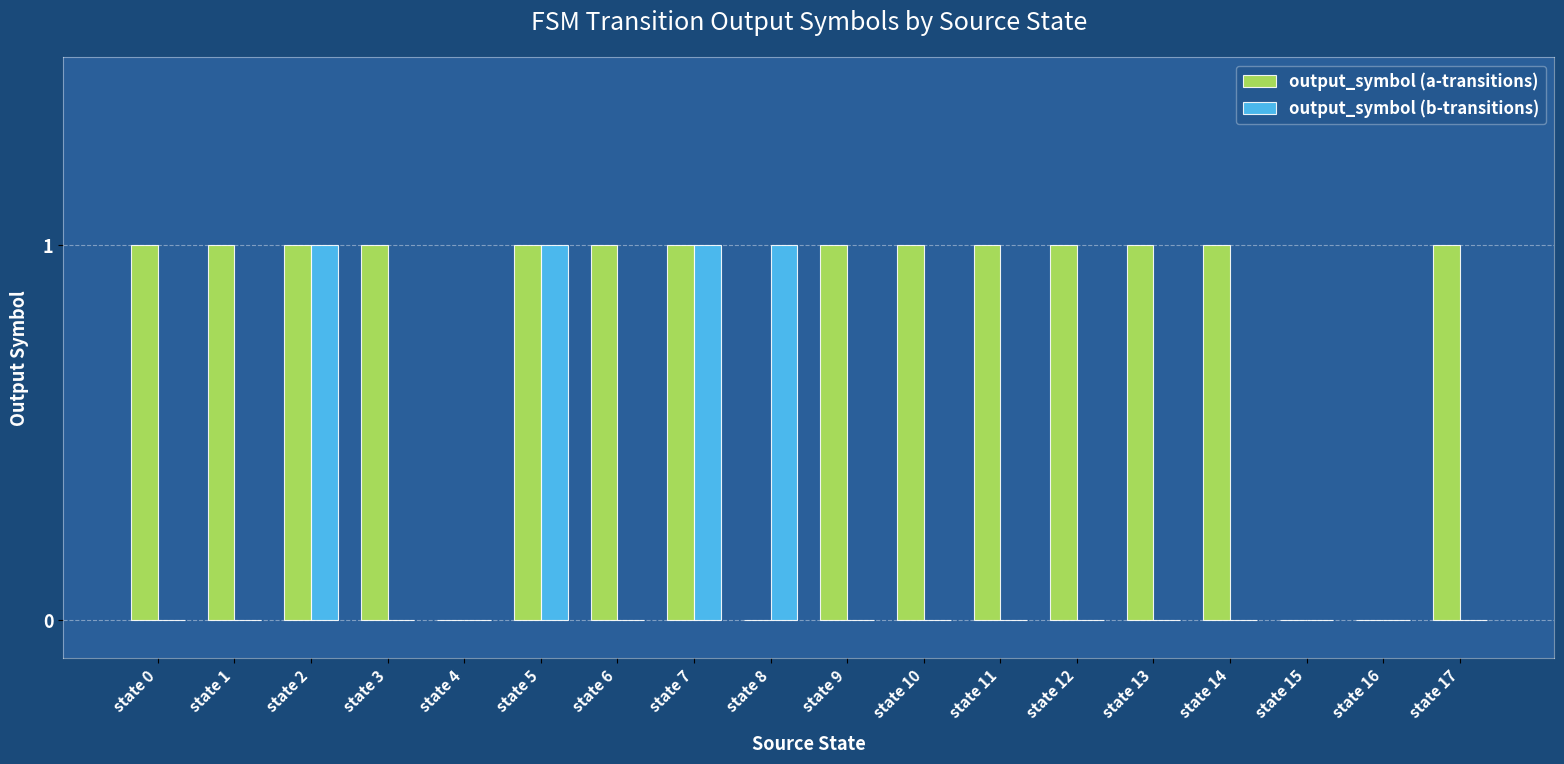

How many groups of bars are there?

18